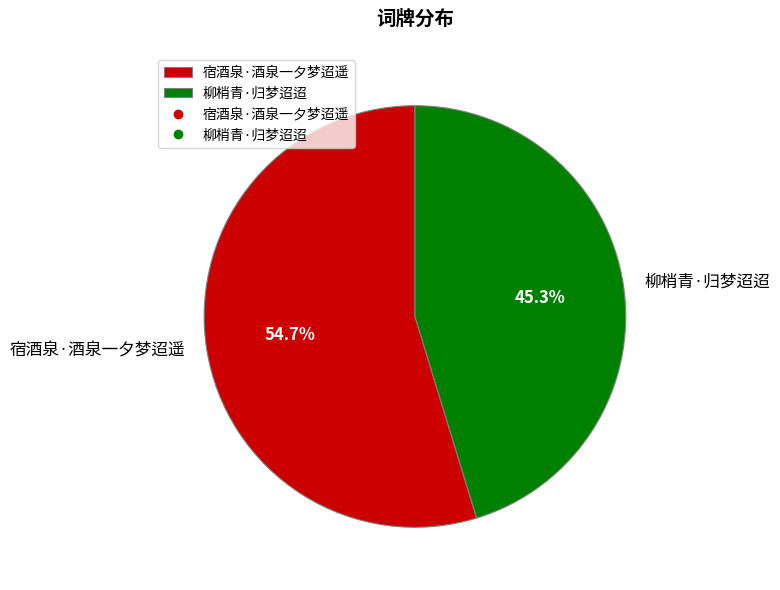

Which slice is the largest?

宿酒泉·酒泉一夕梦迢遥